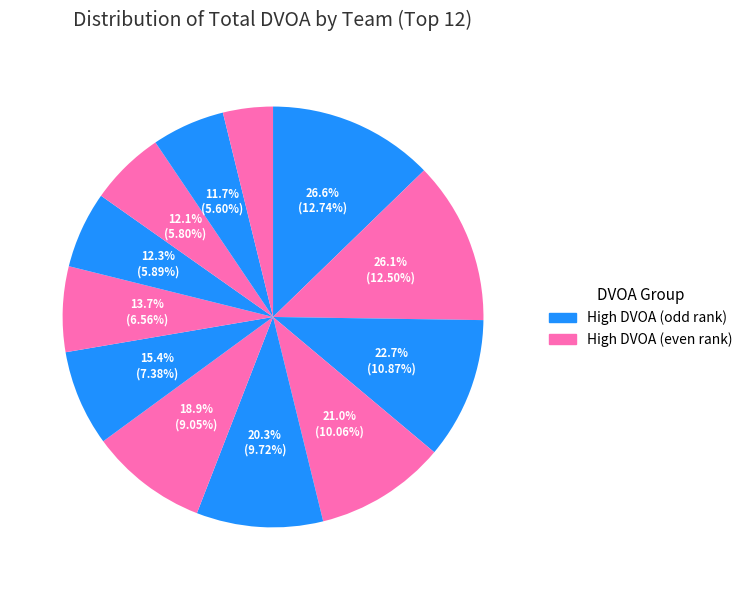

Count the number of slices in the pie.

12